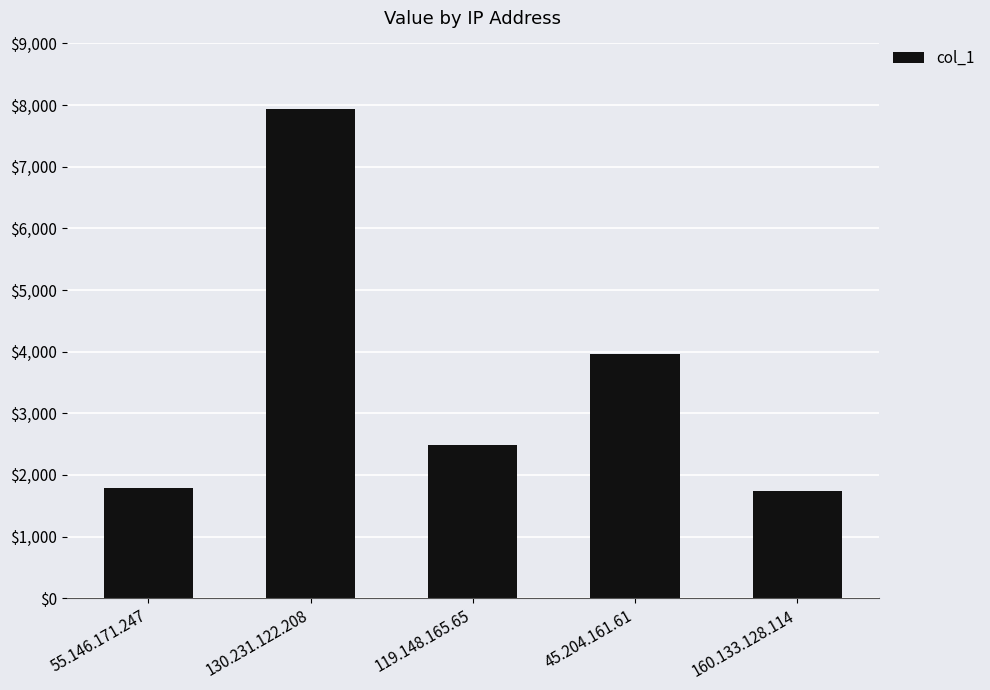

What is the label of the 3rd bar from the right?

119.148.165.65